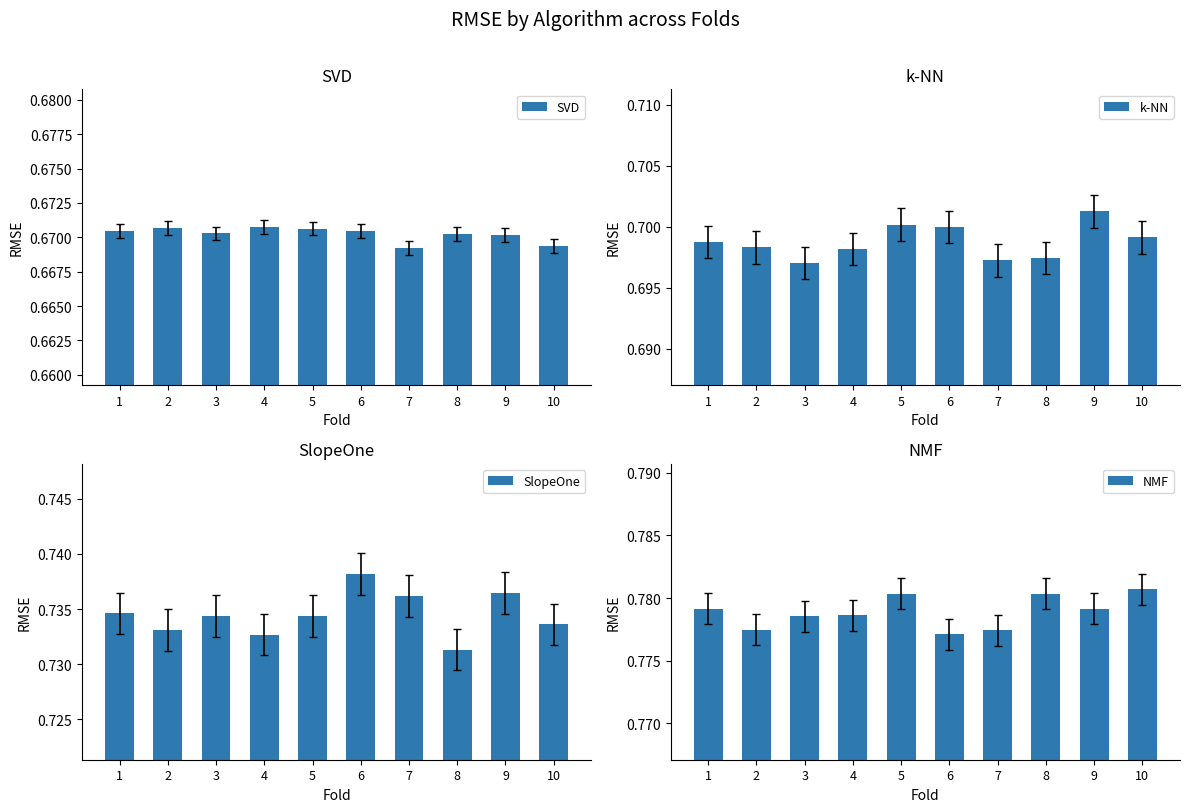

Rank the series at 8 from highest to lowest value.

NMF, SlopeOne, k-NN, SVD